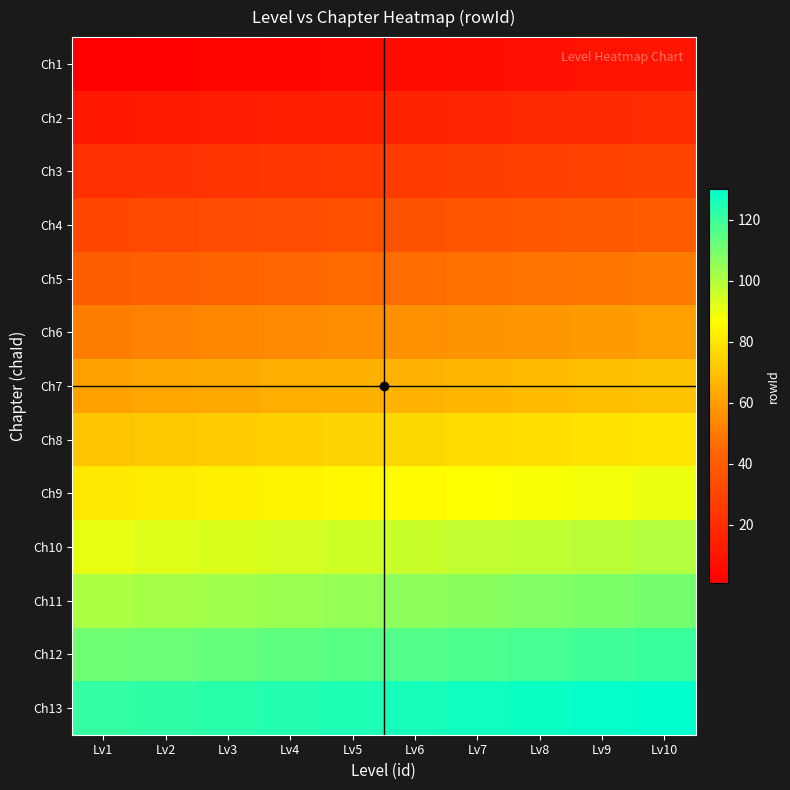

Which label corresponds to the smallest value in the chart?

Lv1